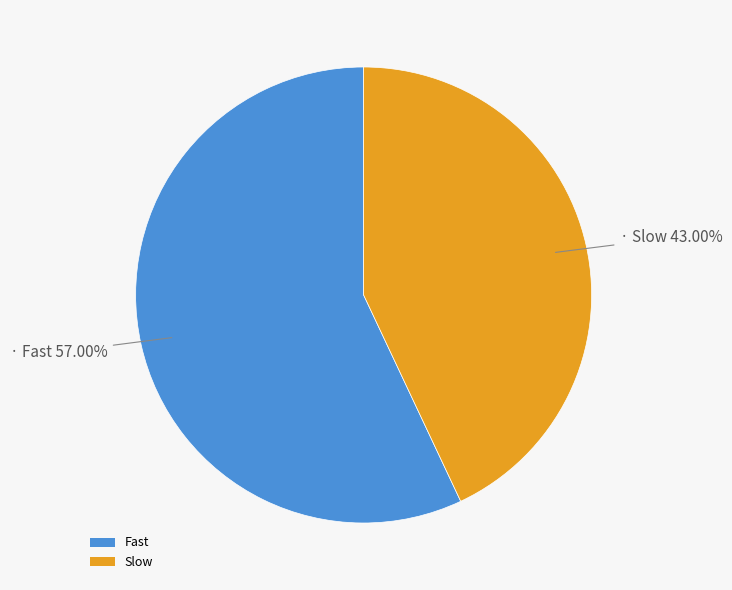

Is it true that Fast is 57% of the pie?

True